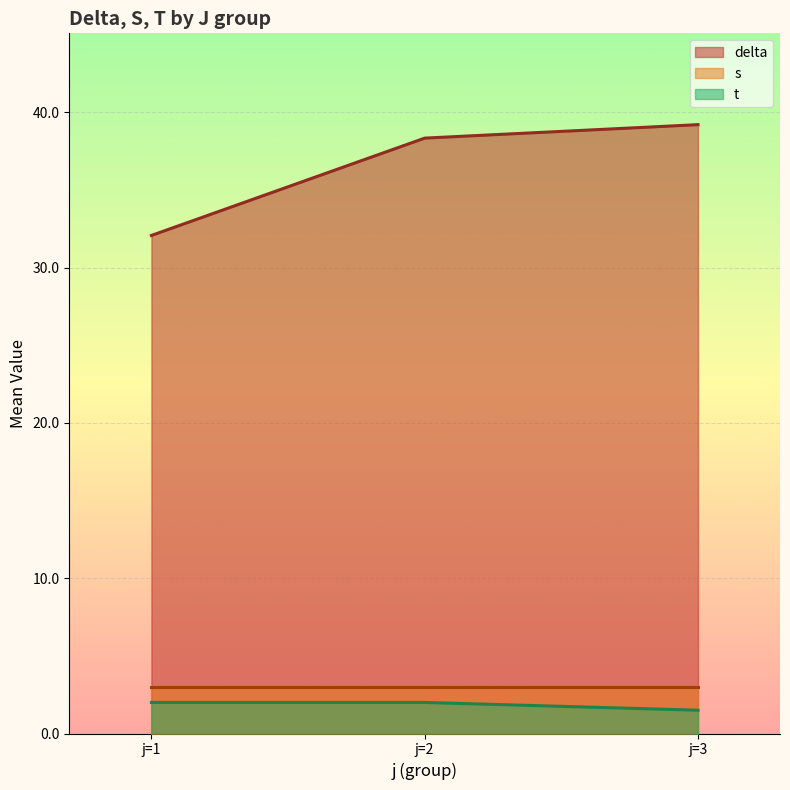

What is the total value across all series at j=1?

37.1